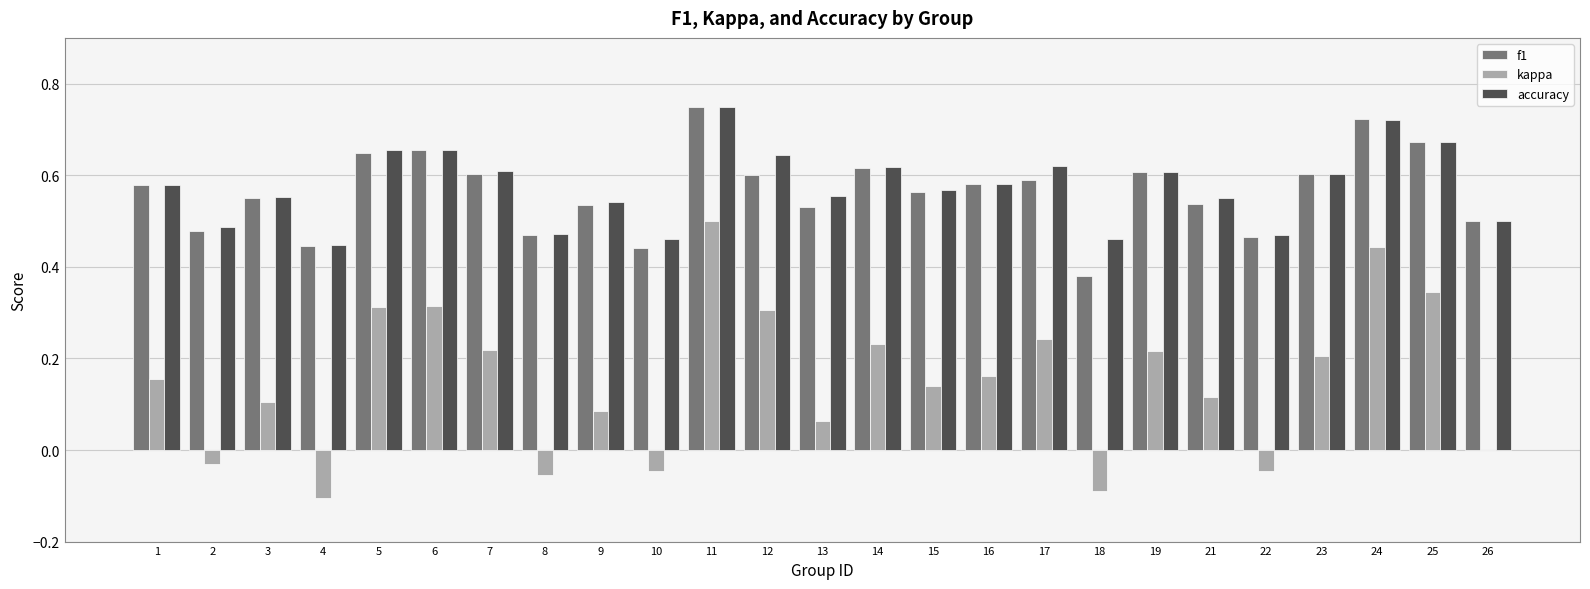

Are the bars horizontal?

No